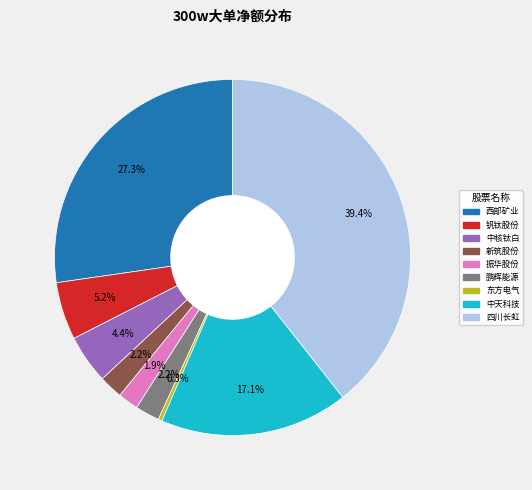

Is there any slice that represents more than half of the pie?

No